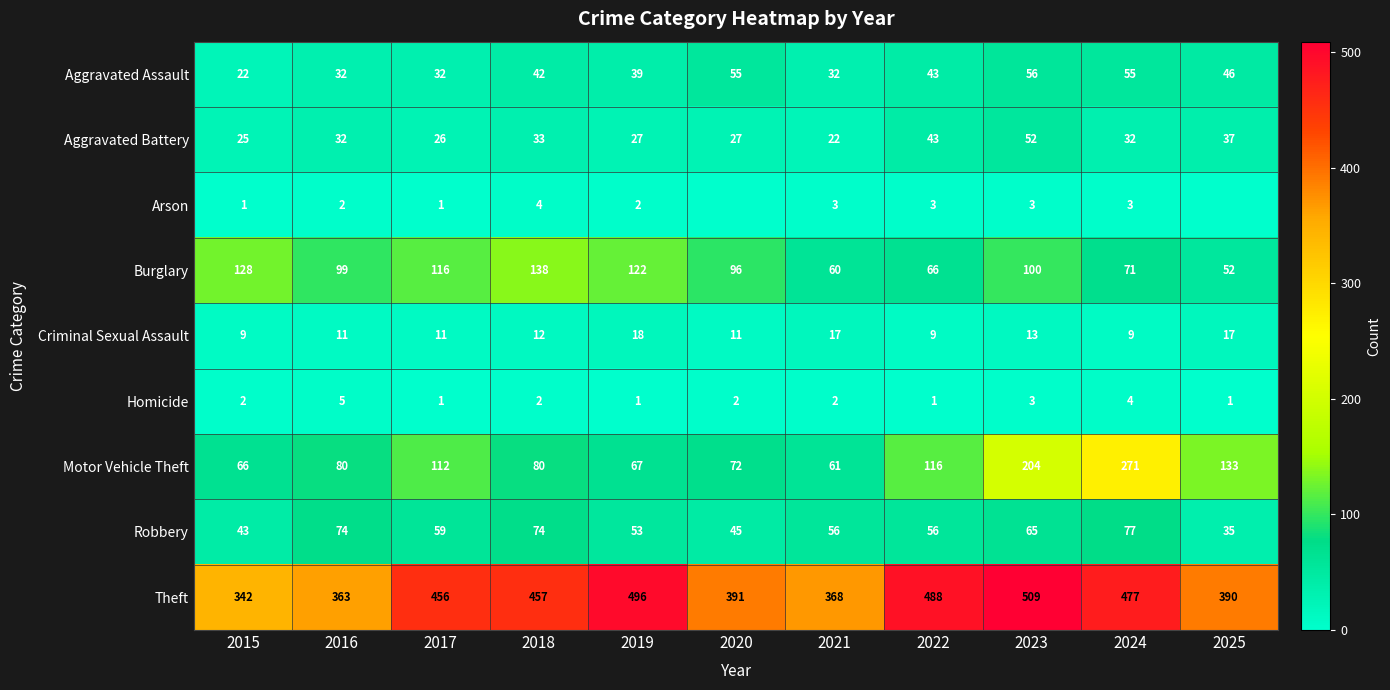

What is the sum of the Theft values at 2024 and 2025?

867